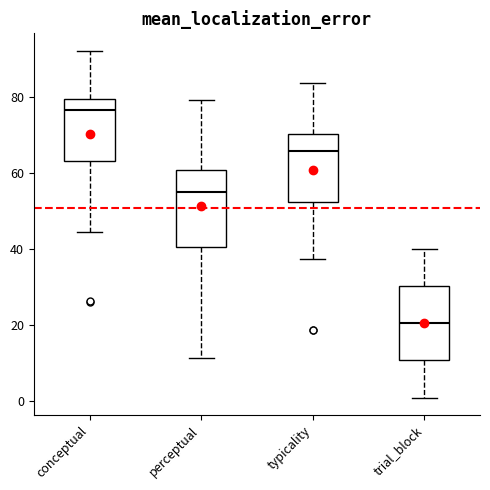

Where is the upper edge of the box for perceptual on the y-axis? The values are not printed on the chart, so give them approximately, as read against the axis.

60